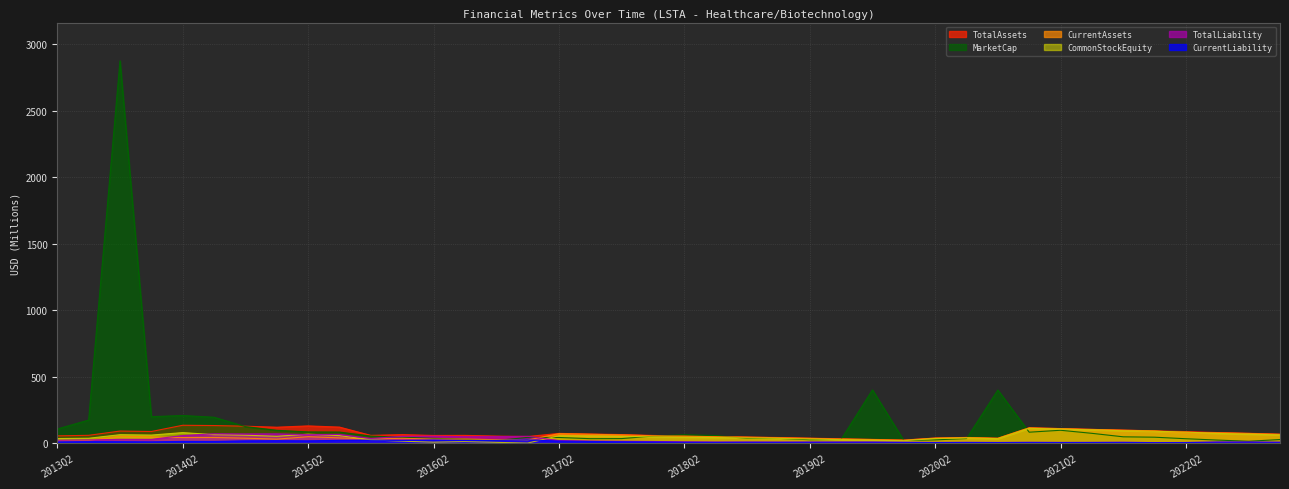

What is the spread (max minus min) of values at 2016Q4?

46.9